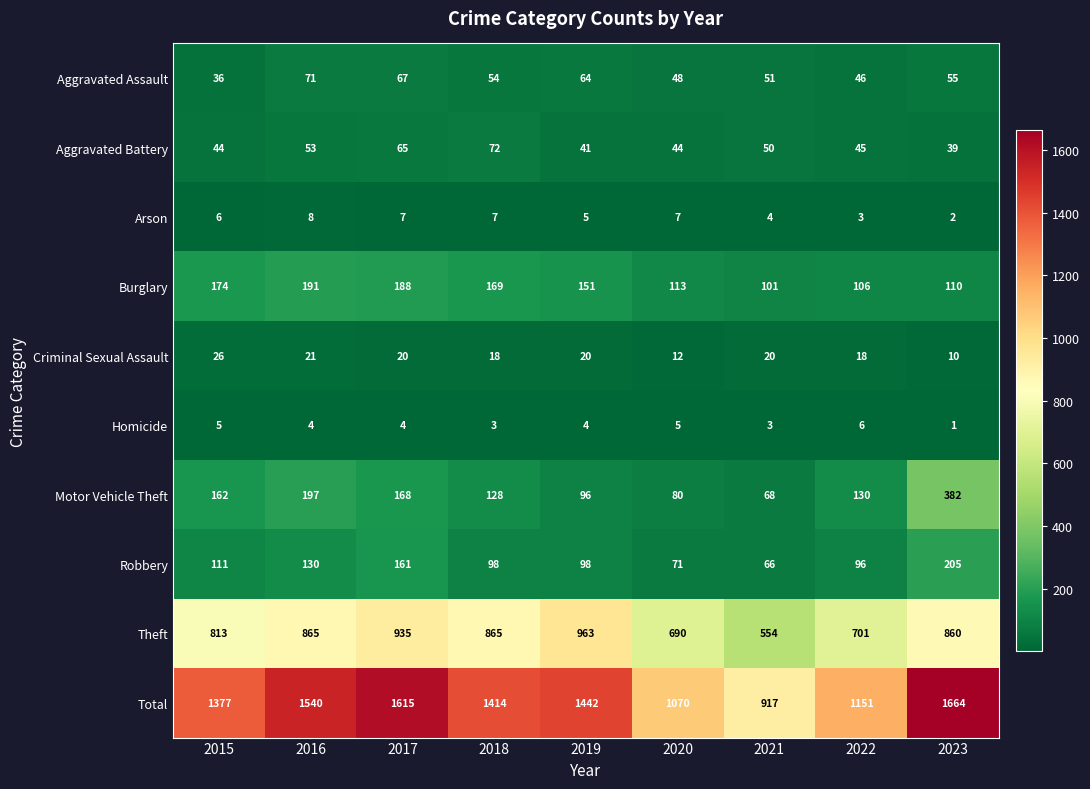

Is the value of Theft at 2016 greater than the value of Motor Vehicle Theft at 2019?

Yes